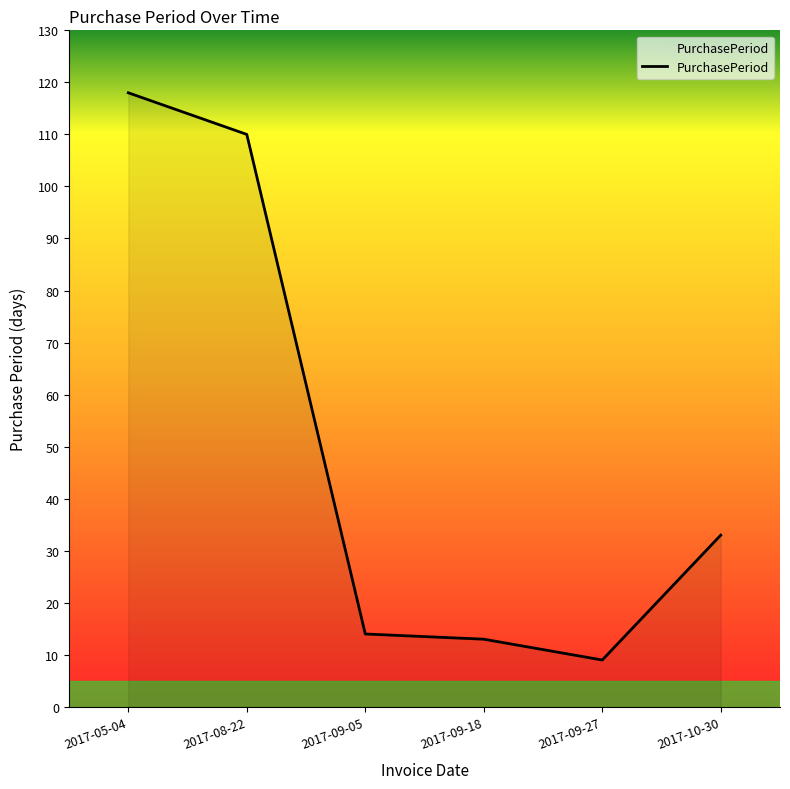

Reading left to right, list all the values displayed in this chart.

2017-05-04=118	2017-08-22=110	2017-09-05=14	2017-09-18=13	2017-09-27=9	2017-10-30=33